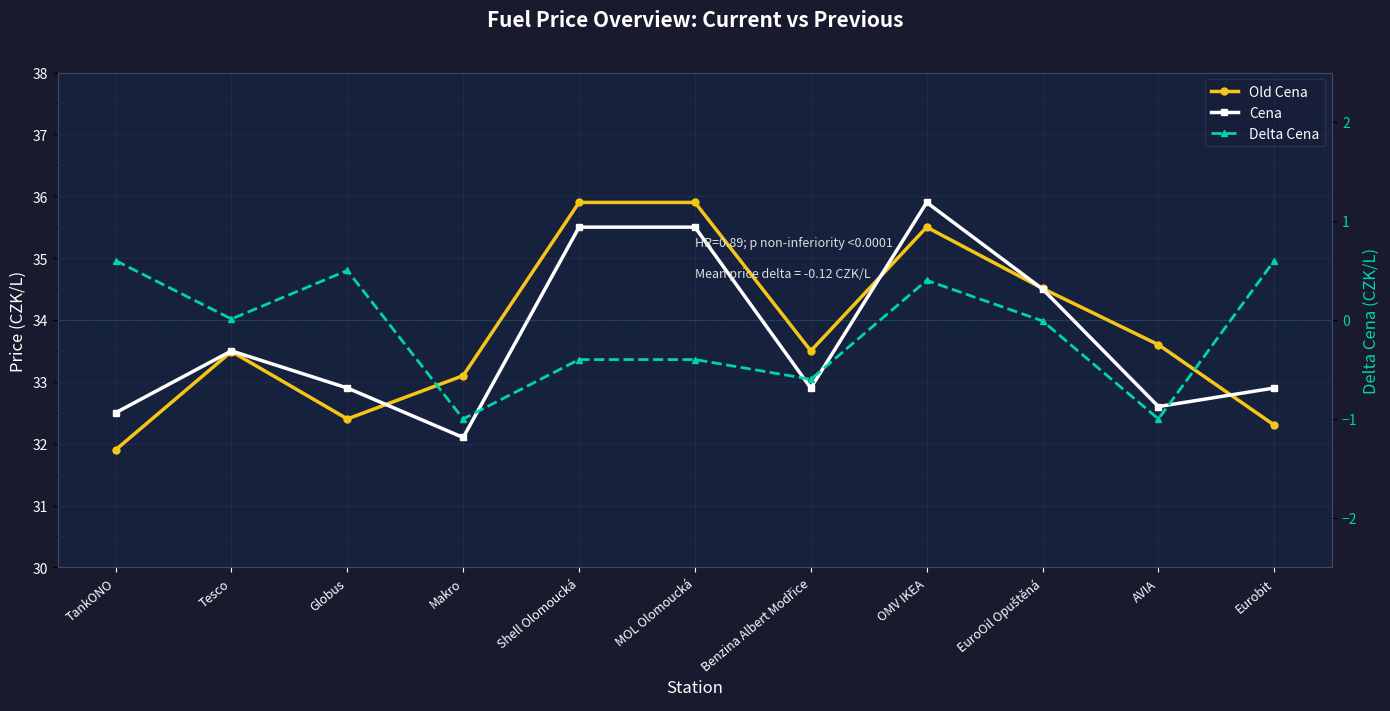

True or false: Delta Cena and Cena intersect in this chart.

False